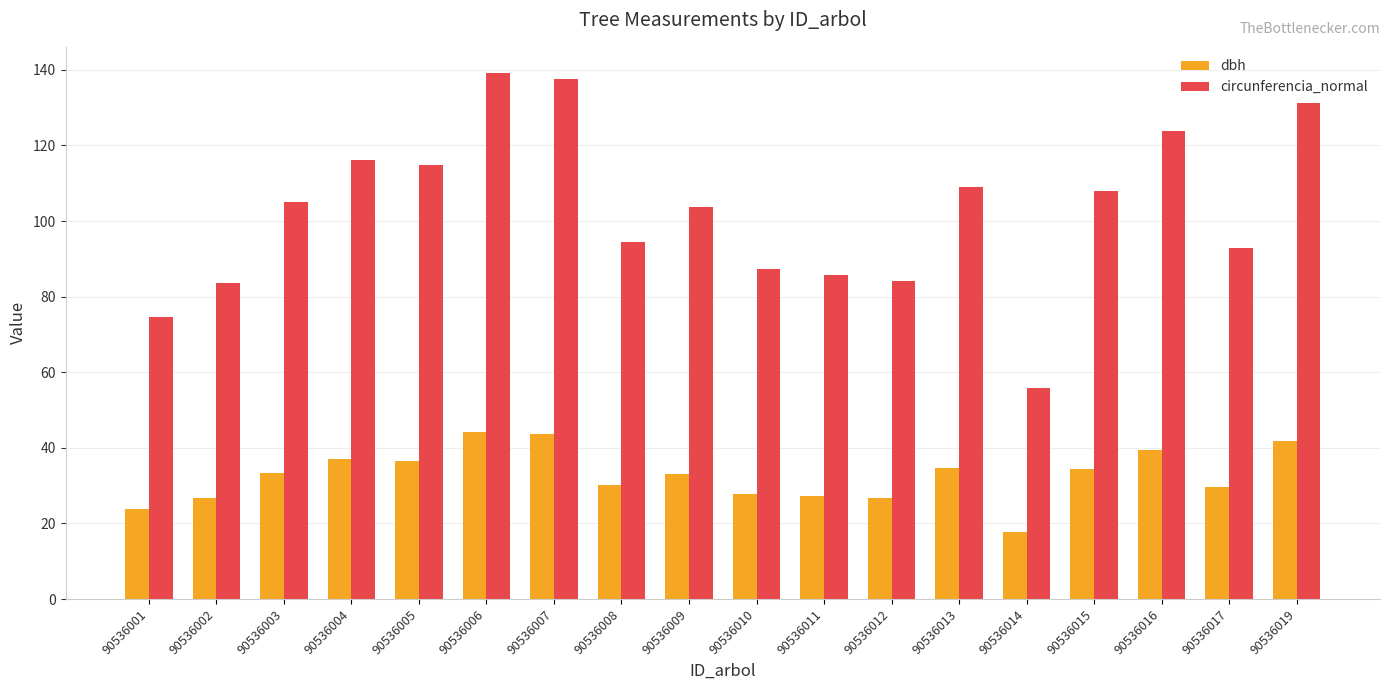

Rank the series by their maximum value, from highest to lowest.

circunferencia_normal, dbh